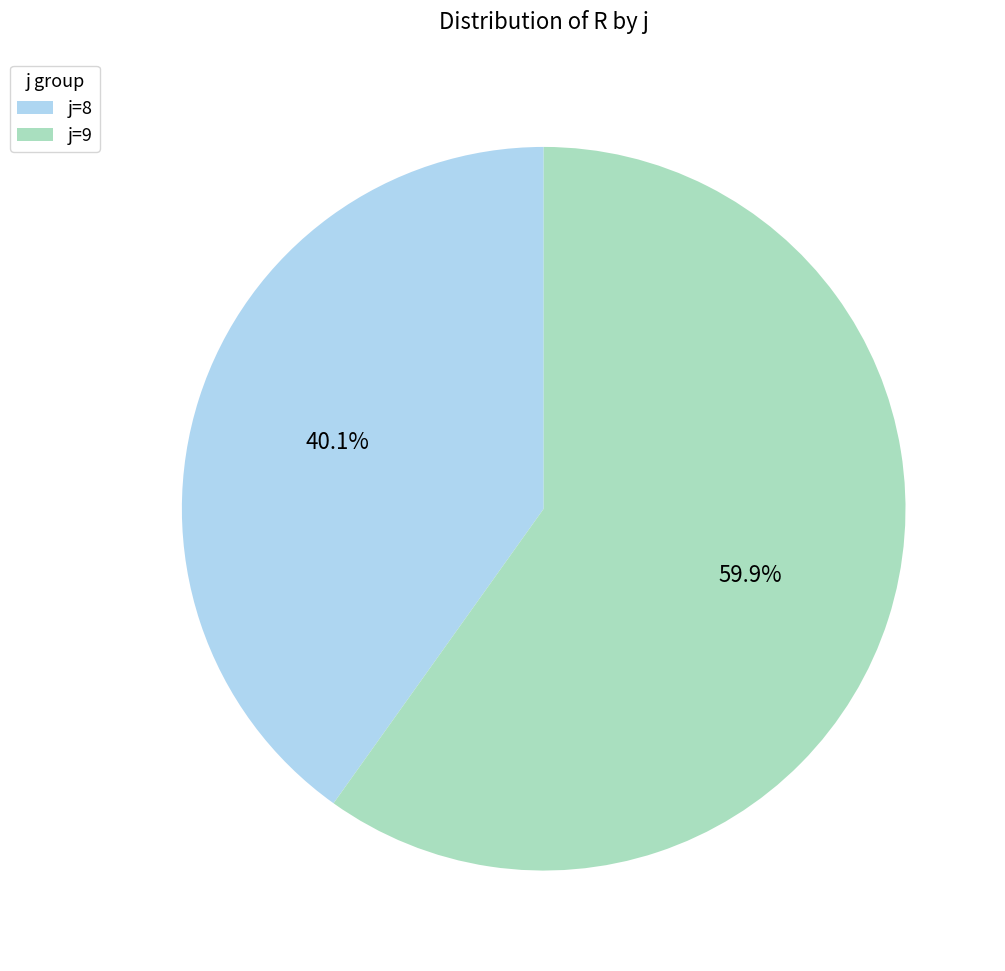

What percentage do j=9 and j=8 together represent?

100.0%